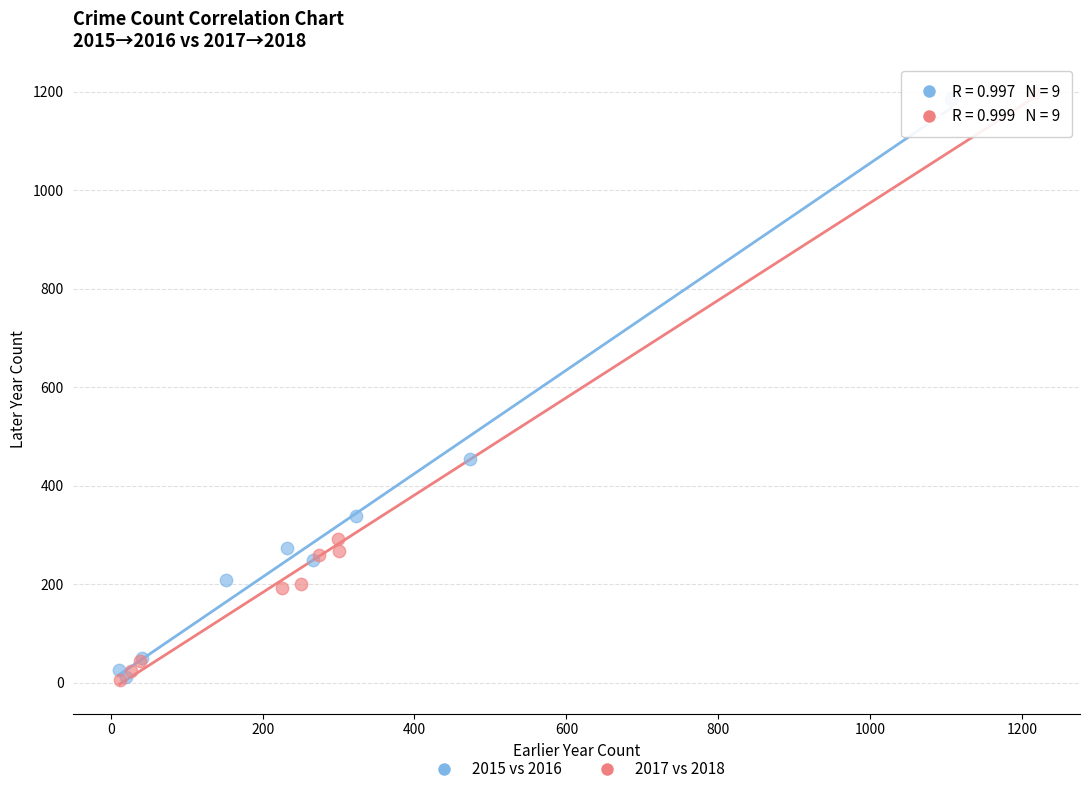

Which series has the largest Y range (max minus min)?

2017 vs 2018